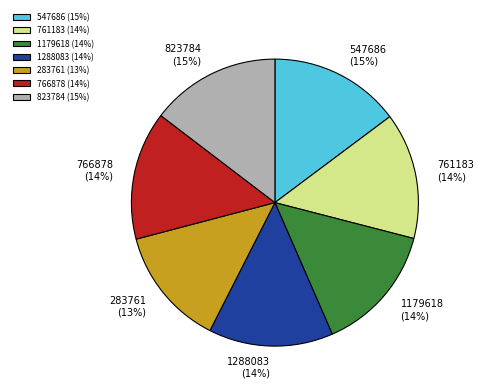

What percentage is the 761183 slice, to the nearest percent?

14%